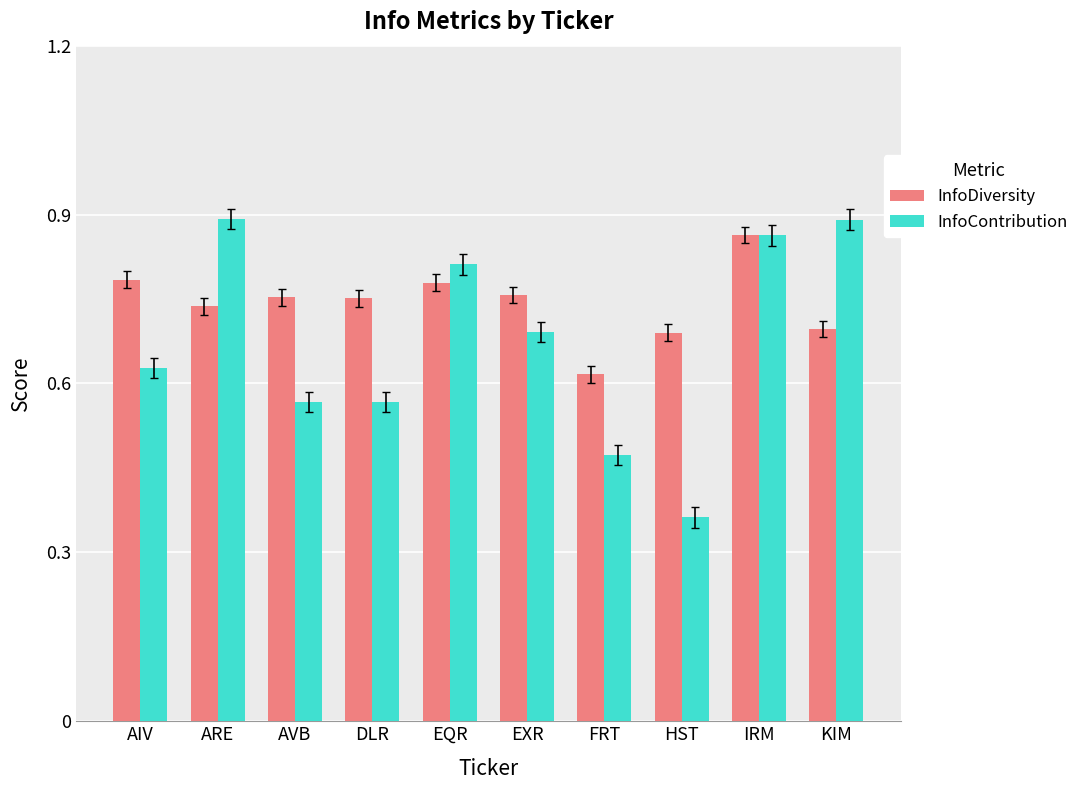

The InfoDiversity series shows 1.1 at HST. True or false?

False